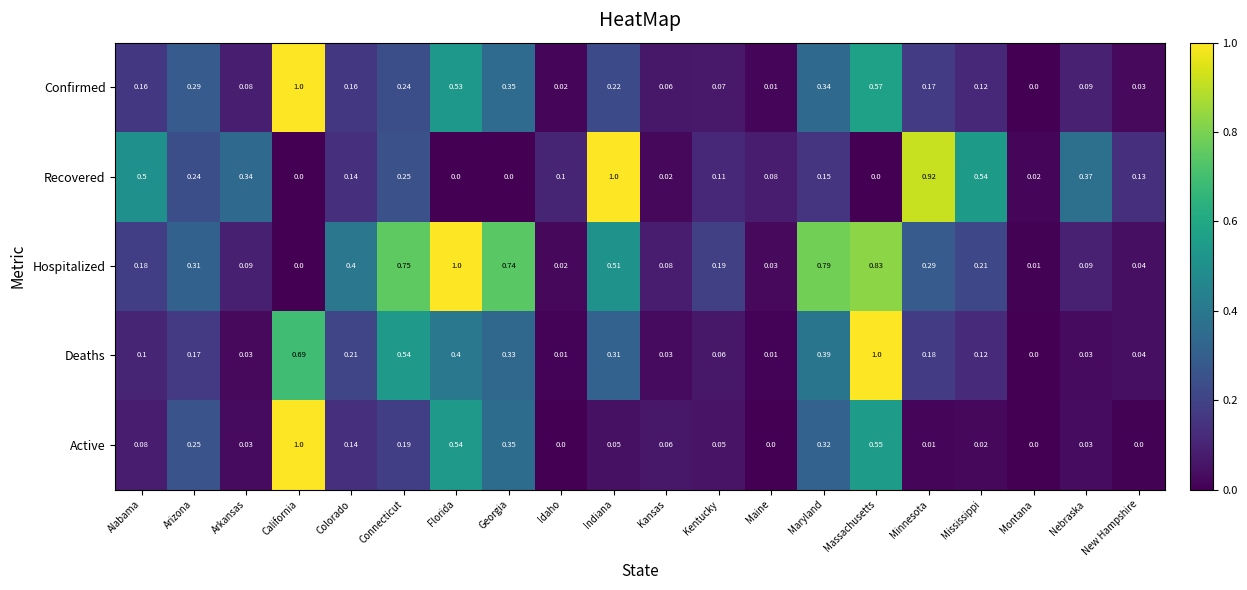

Between Arkansas and Connecticut, which series saw the biggest shift?

Hospitalized